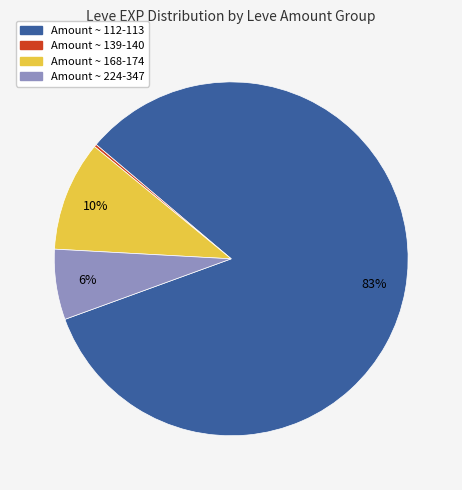

Is there any slice that represents more than half of the pie?

Yes